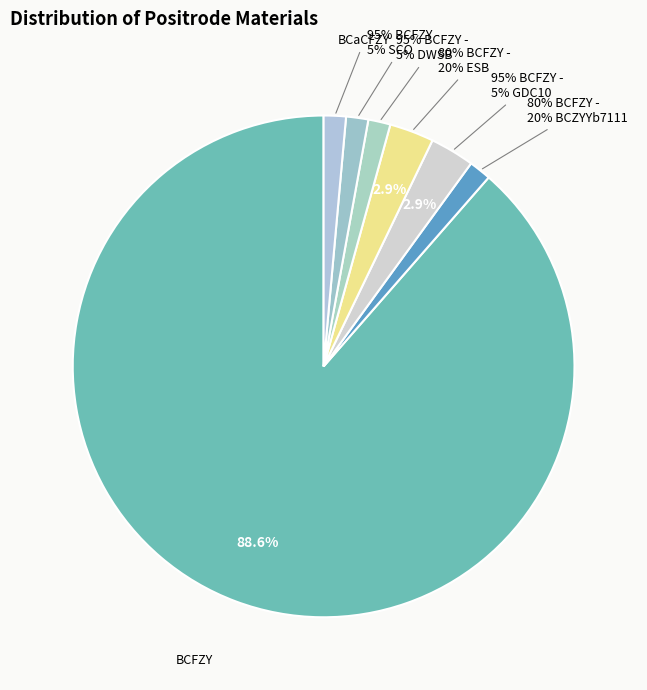

To the nearest percent, what is the combined percentage of 95% BCFZY - 5% DWSB and 80% BCFZY - 20% BCZYYb7111?

3%